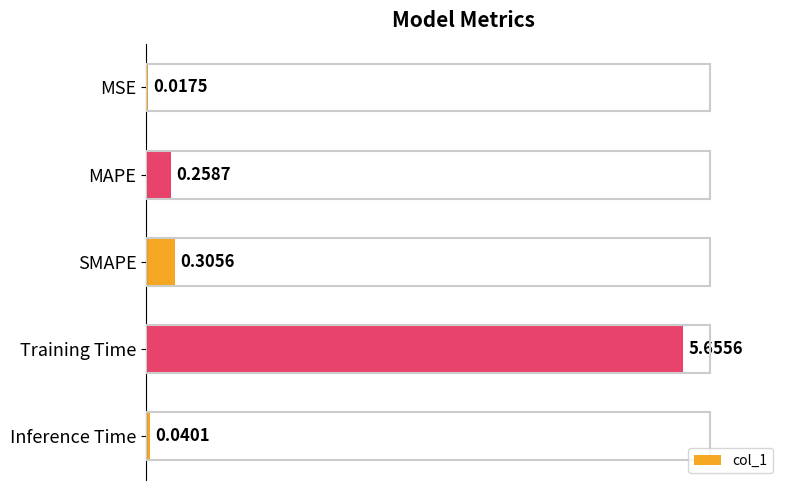

Which label corresponds to the largest value in the chart?

Training Time